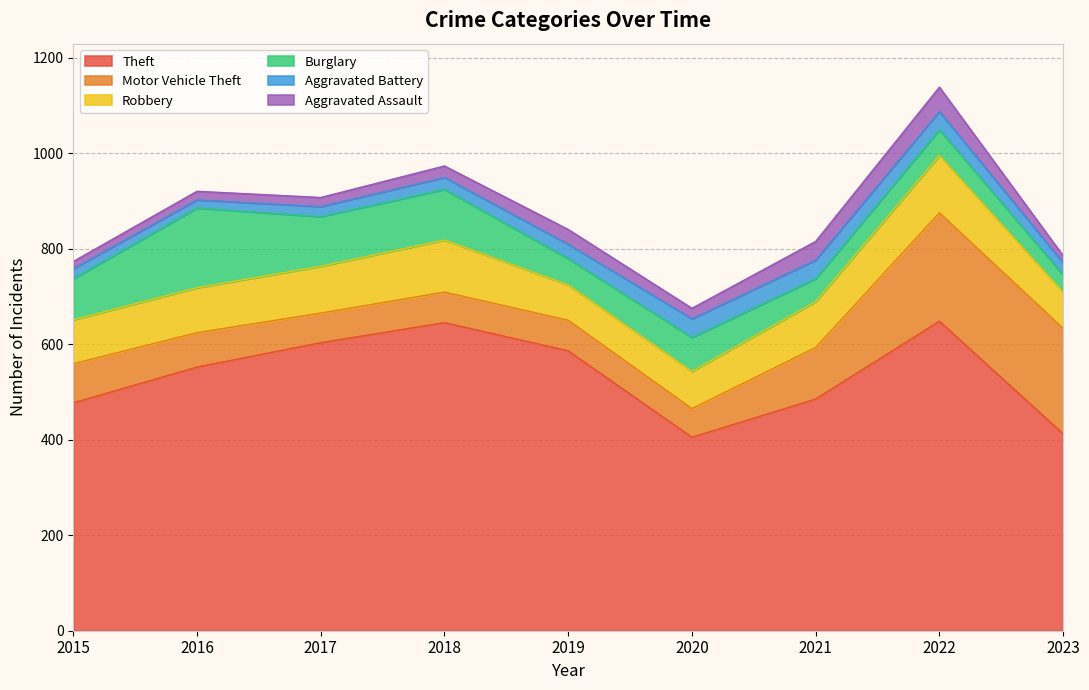

What is the minimum value for Burglary?

36